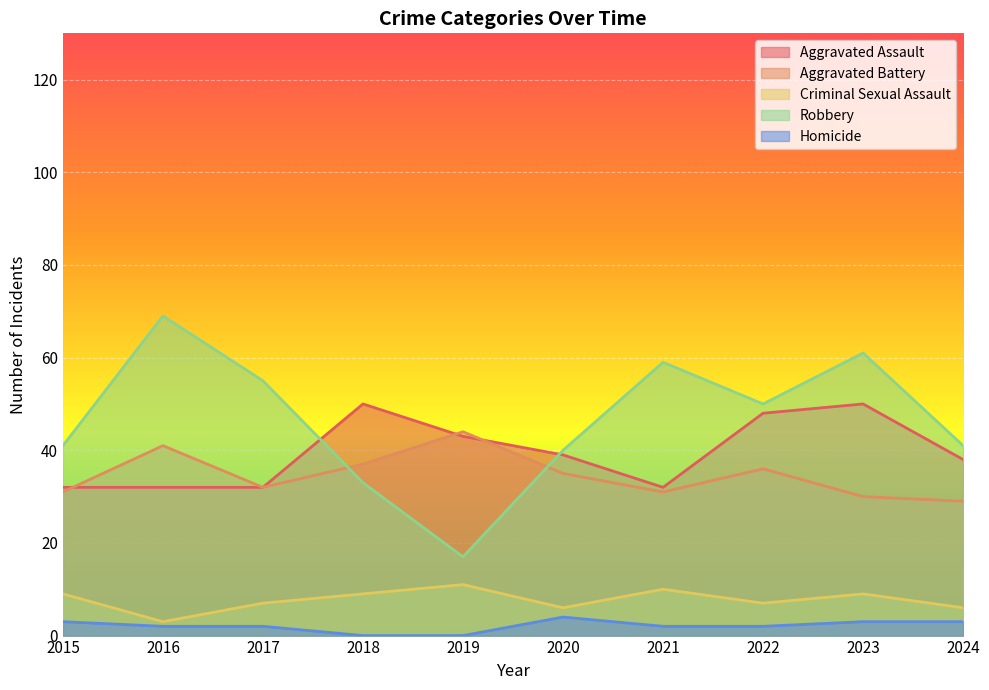

What is the value of the Homicide point at the 1st from the left?

3